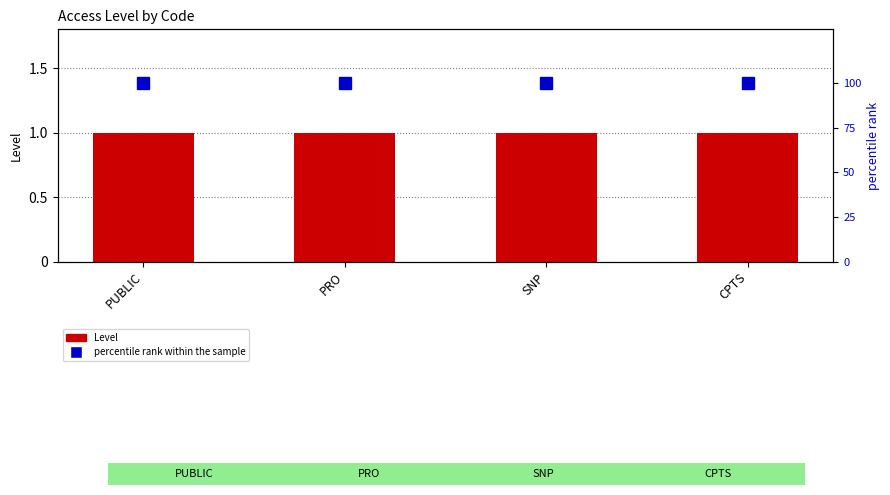

Reading left to right, list all the values displayed in this chart.

Level: 1	1	1	1
percentile rank within the sample: 100	100	100	100